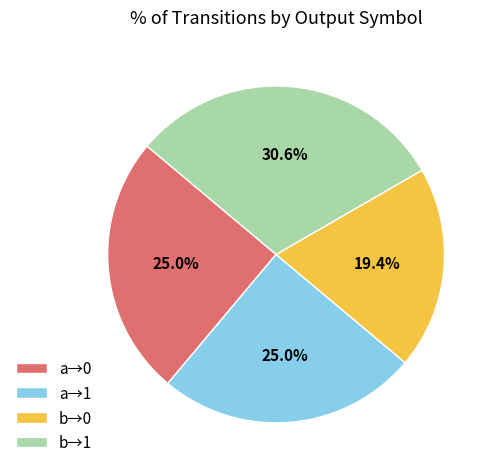

Is the sum of a→1 and b→1 greater than half?

Yes